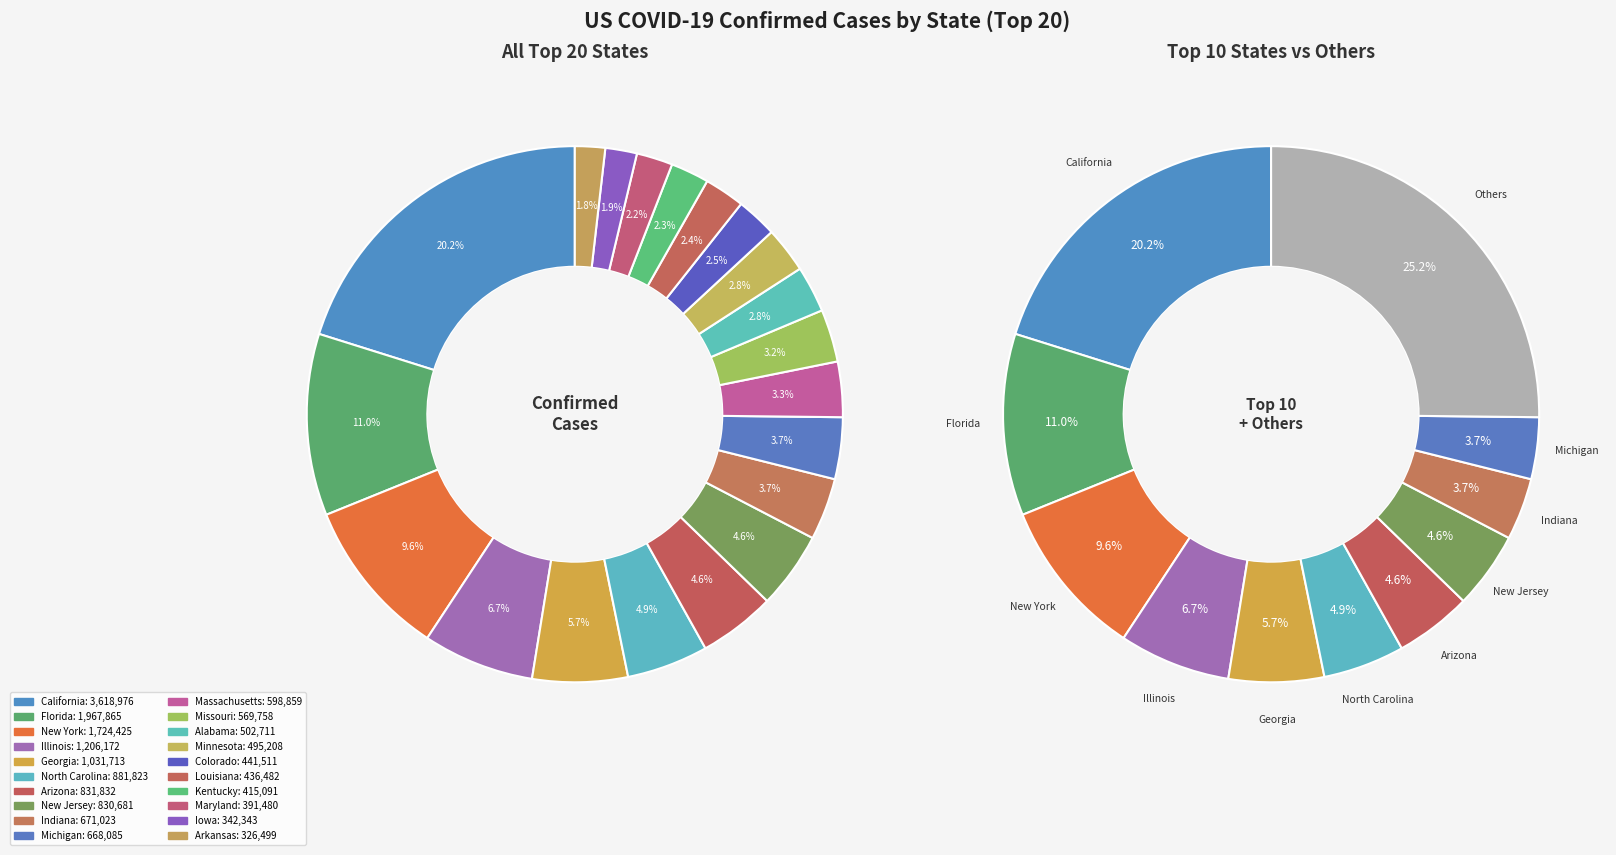

Is it true that Arkansas is 15% of the pie?

False